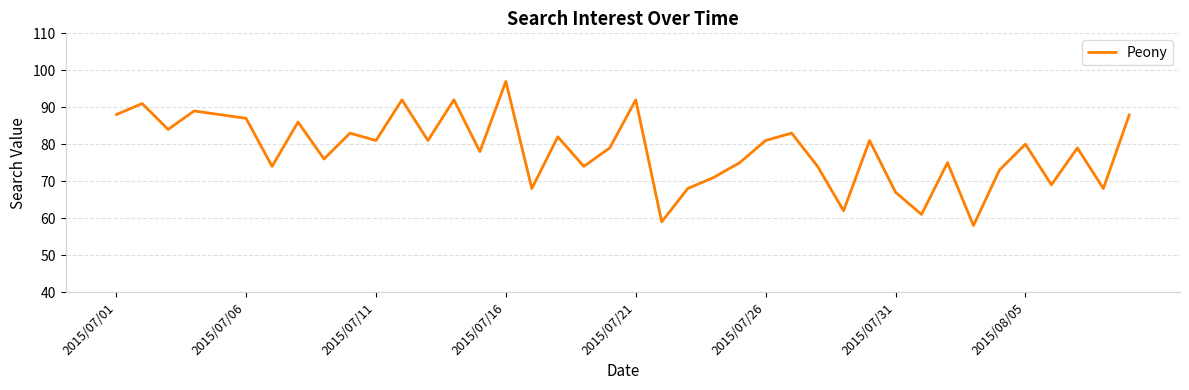

How many interior local peaks (higher than both neighbors) does the data have?

14